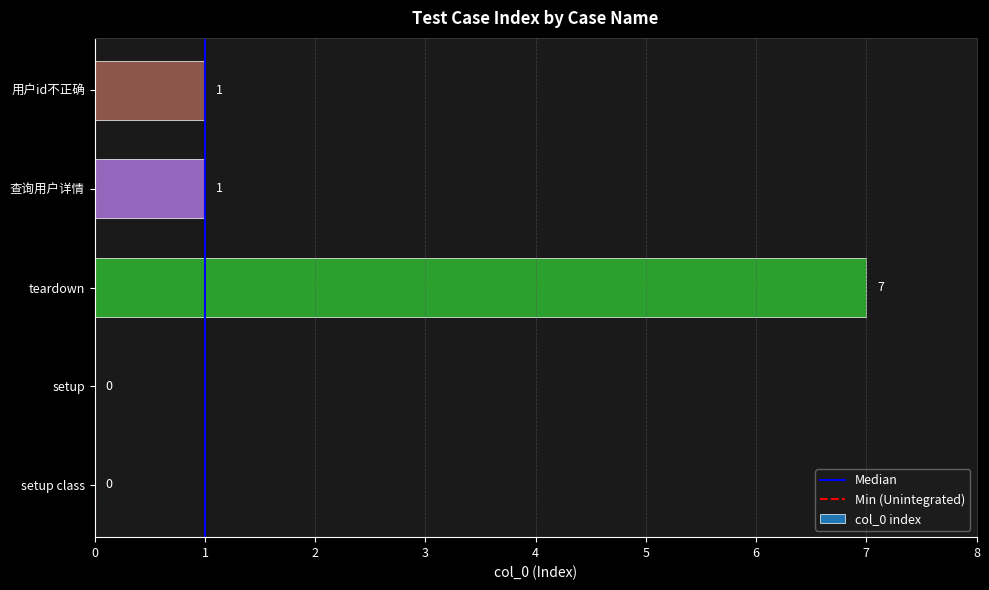

Reading bottom to top, extract all data points from this chart.

setup class=0	setup=0	teardown=7	查询用户详情=1	用户id不正确=1